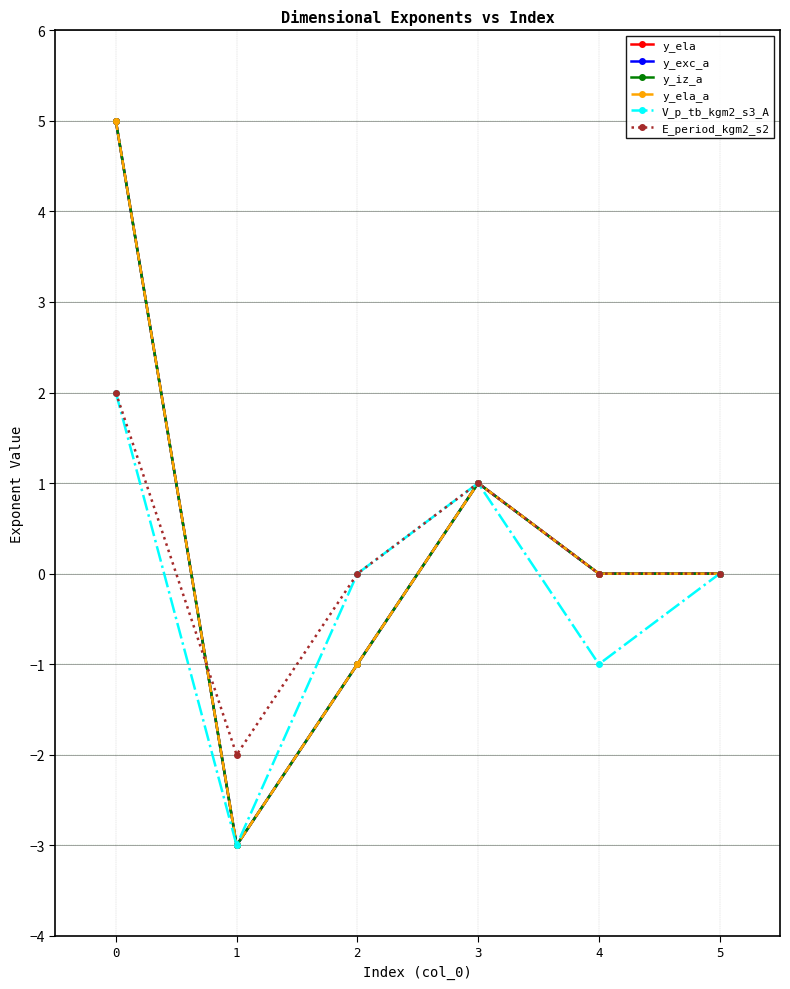

True or false: y_ela has a value of -4 at 5.

False